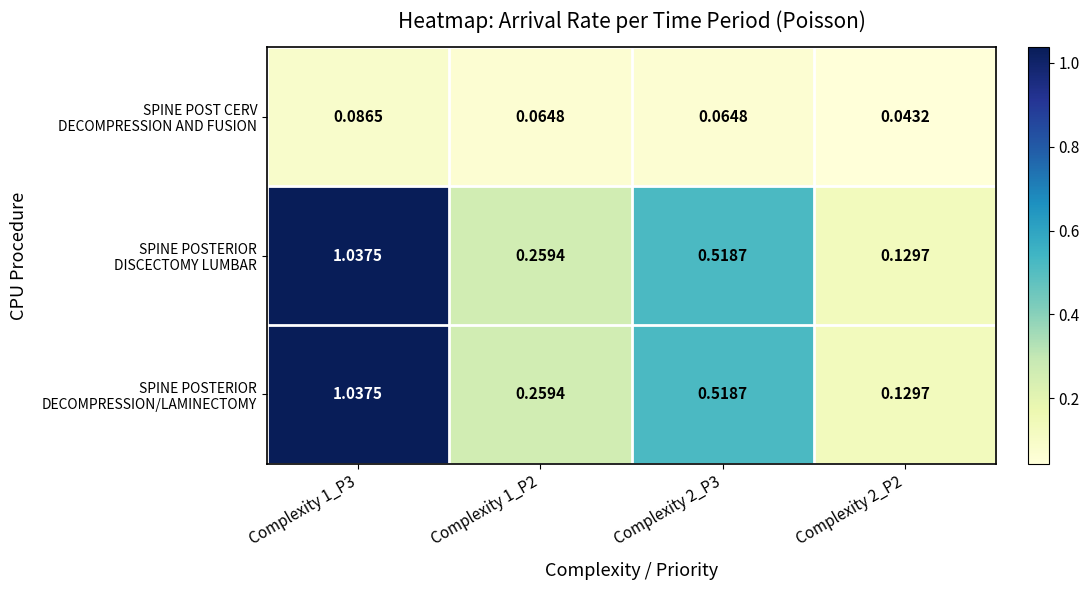

How many data points does each series have?

4